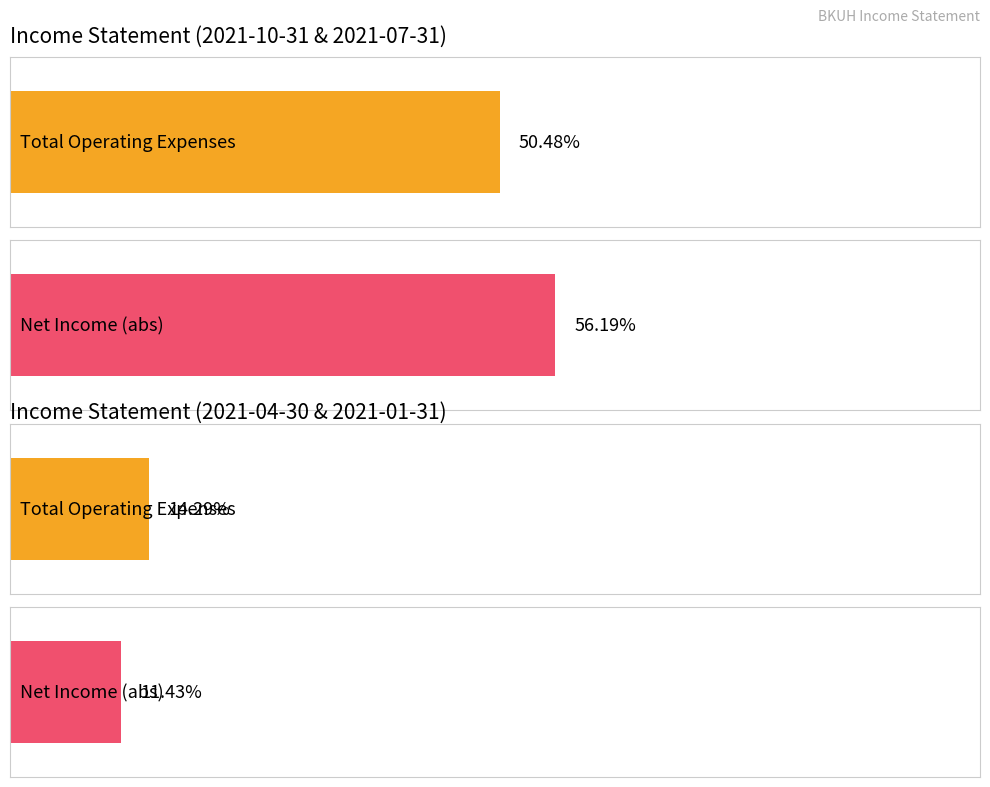

Count the number of data series in this chart.

2